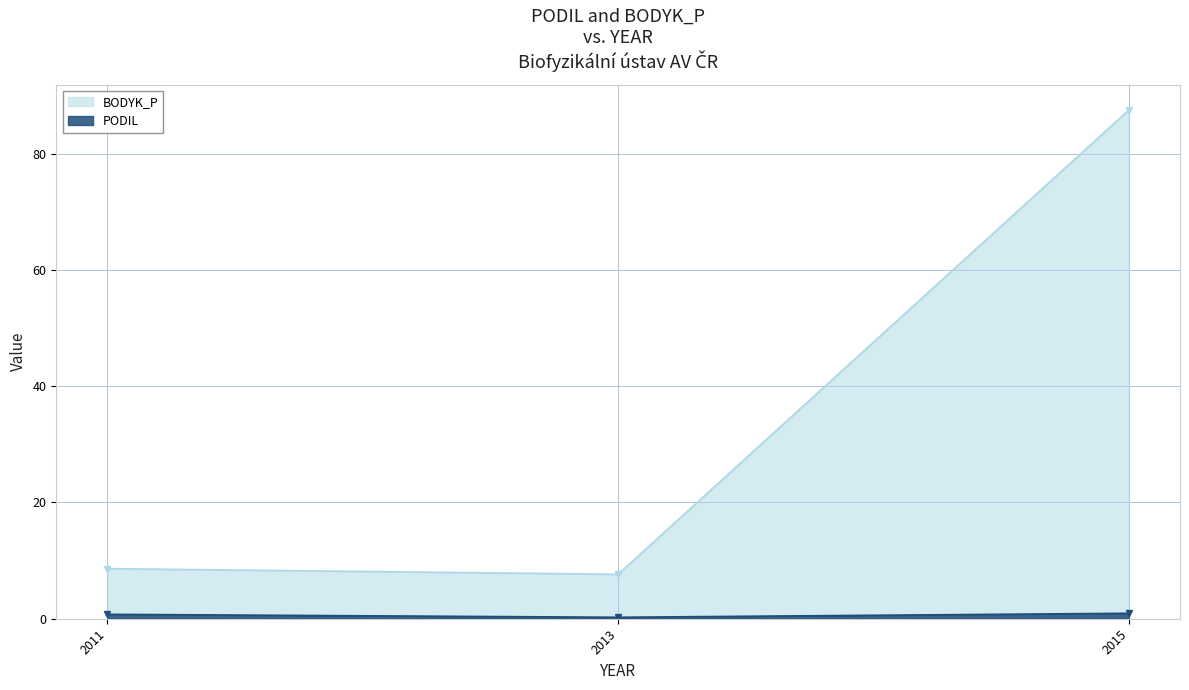

What is the value of the BODYK_P point at the 3rd from the left?

87.5